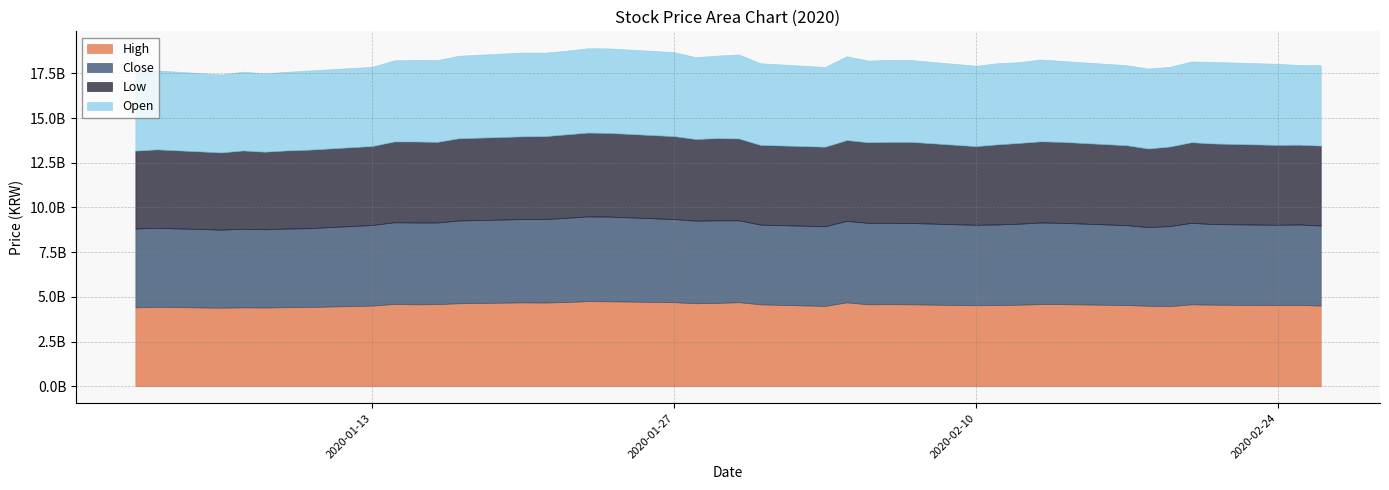

The value of Open at 2020-01-29 is 8229235891. True or false?

False